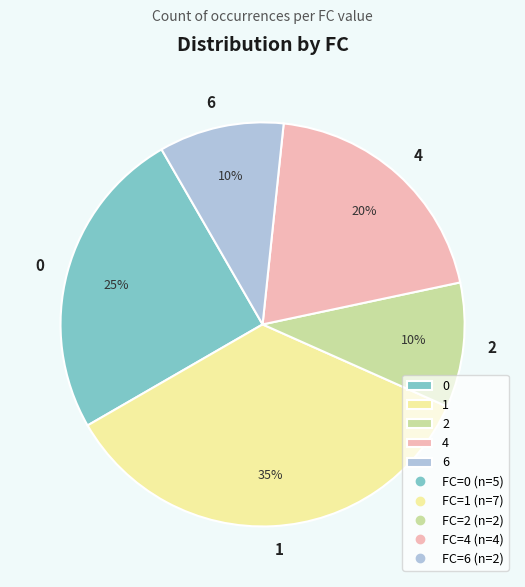

Is there any slice that represents more than half of the pie?

No